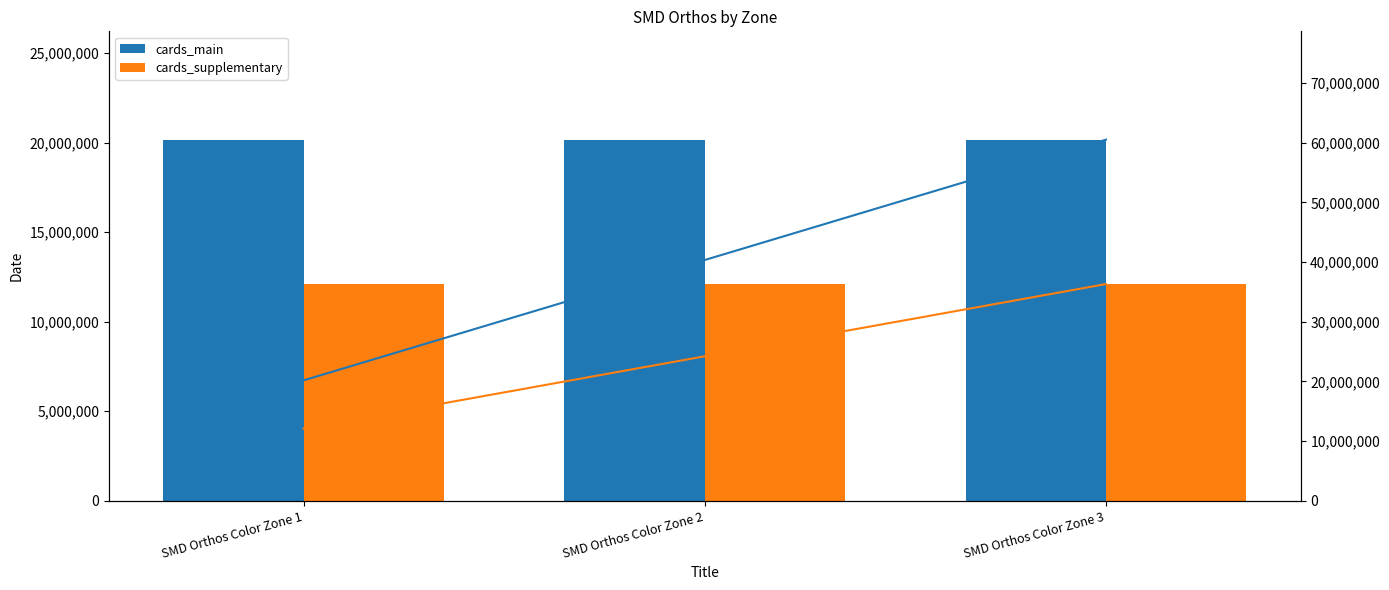

How many bars are there in total?

6